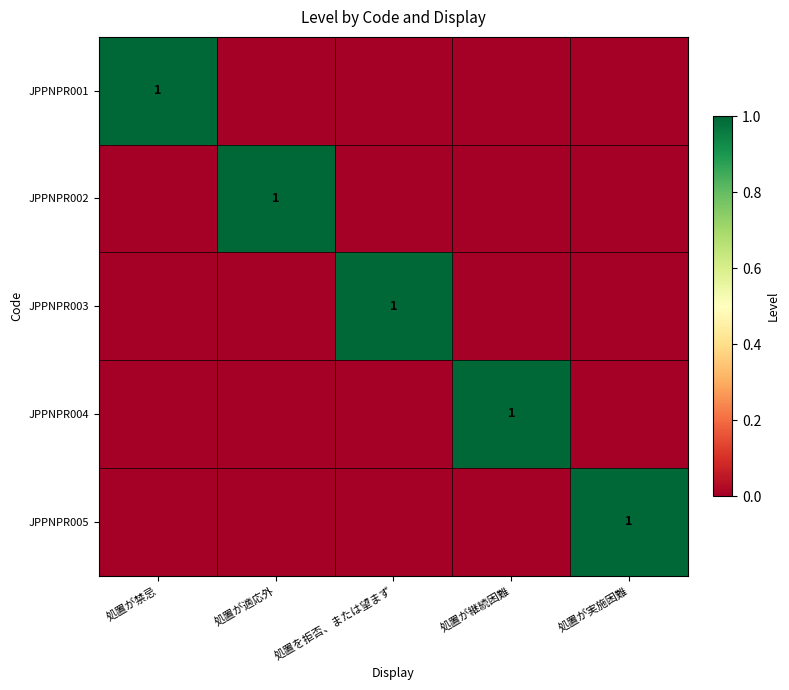

Is it true that JPPNPR005 equals 1 at 処置が実施困難?

True